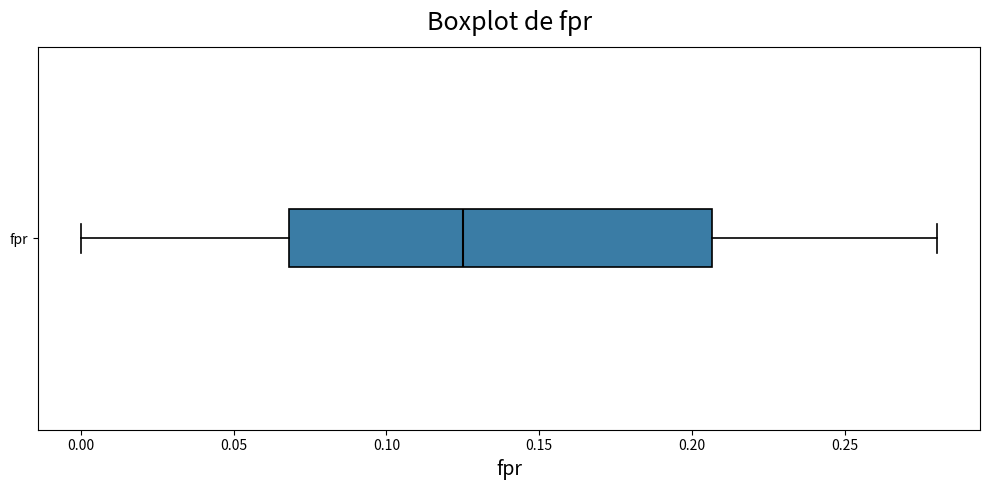

Read this box plot against the x-axis: the position of the median line, the range covered by the box, and the ends of both whiskers. The values are not printed on the chart, so give them approximately, as read against the axis.

median 0.125, box 0.070 to 0.205, whiskers 0.000 to 0.280